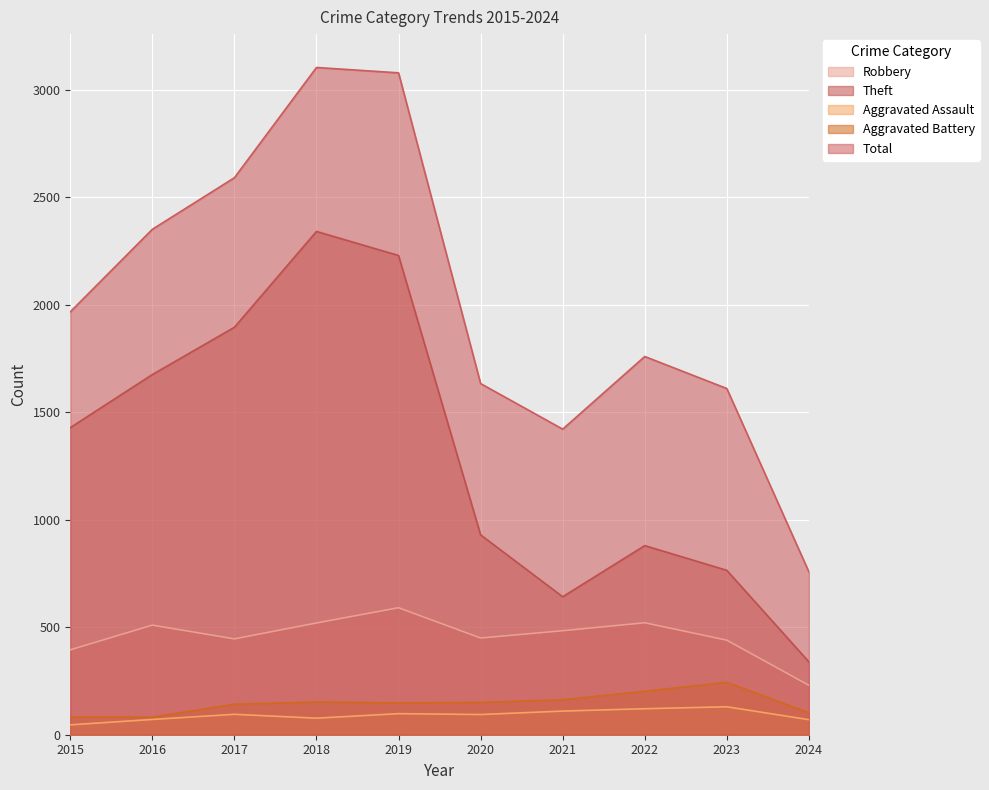

Where is Robbery nearest to the value 410?

2015